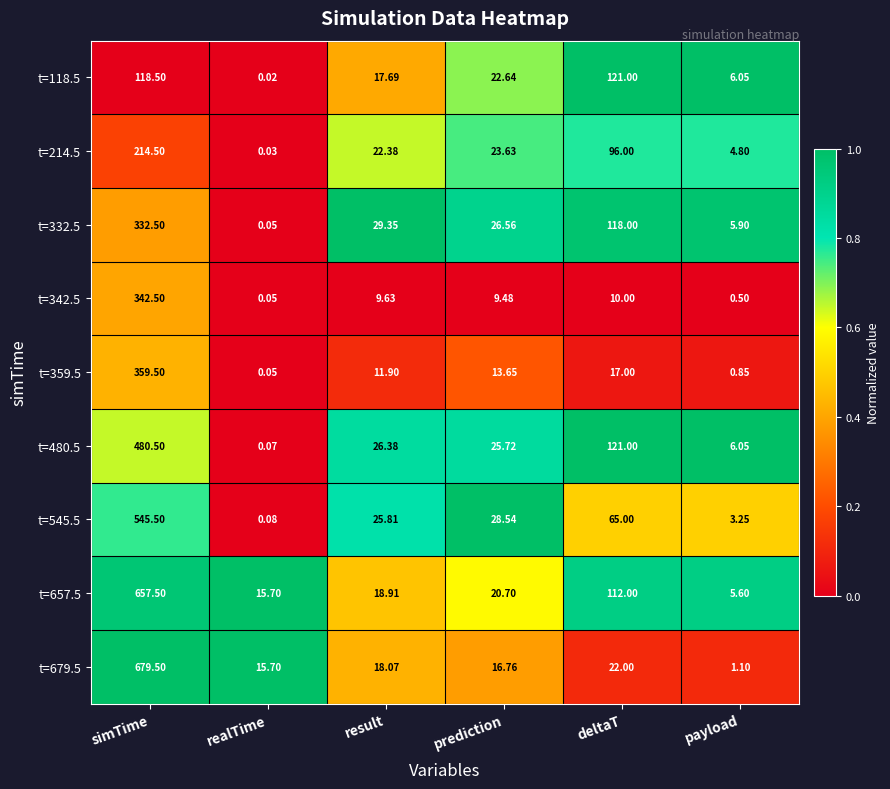

At which category is the sum across all series the highest?

simTime